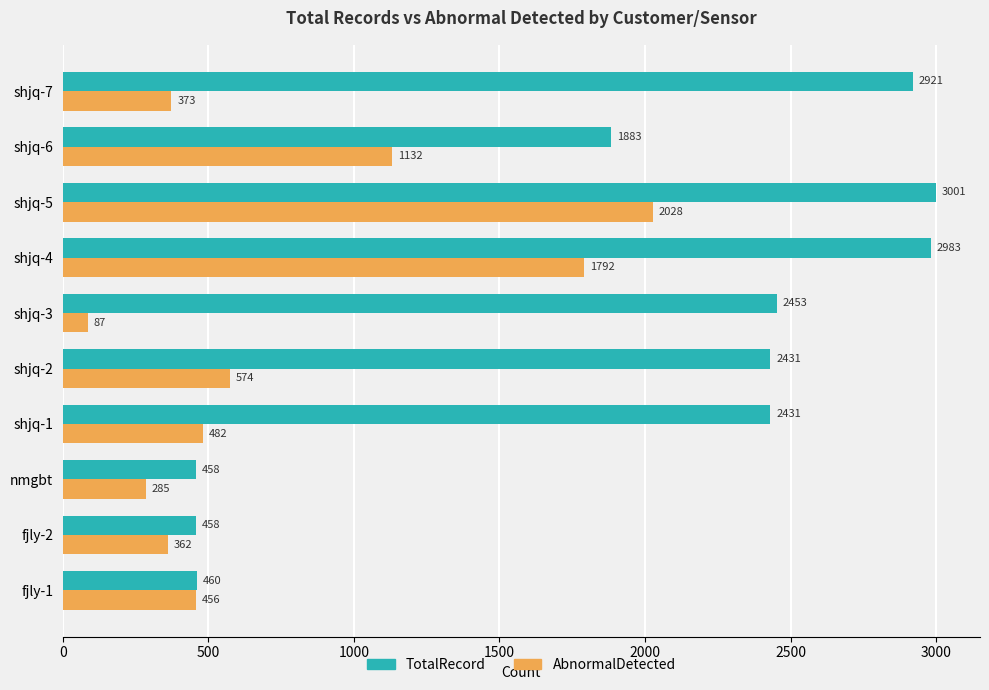

What is the sum of the TotalRecord values at shjq-6 and shjq-2?

4314